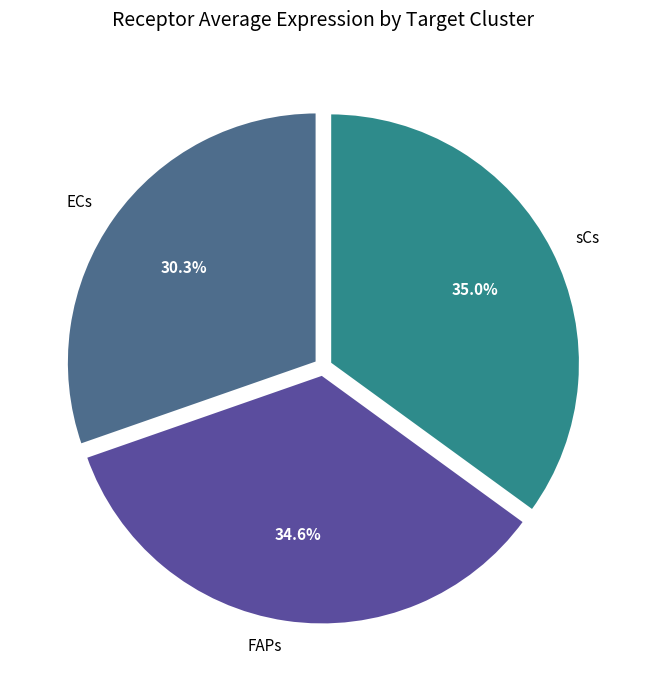

To the nearest percent, what is the average slice percentage?

33%